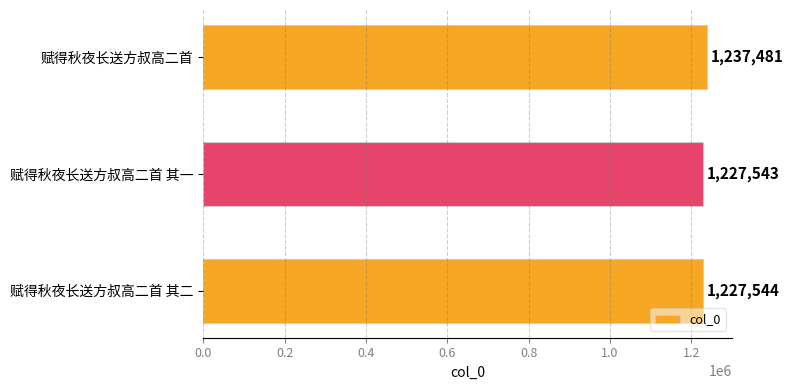

What is the minimum value shown in the chart?

1227543